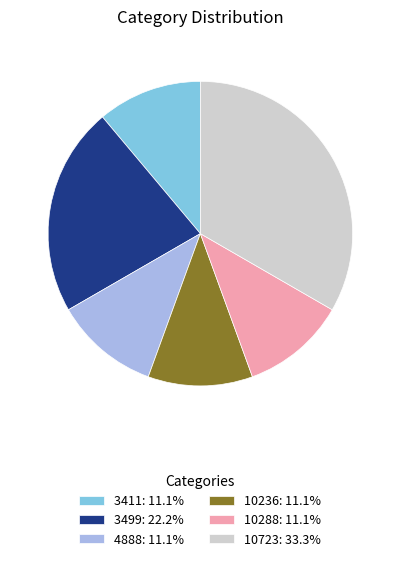

Is the sum of 4888: 11.1% and 3499: 22.2% greater than half?

No